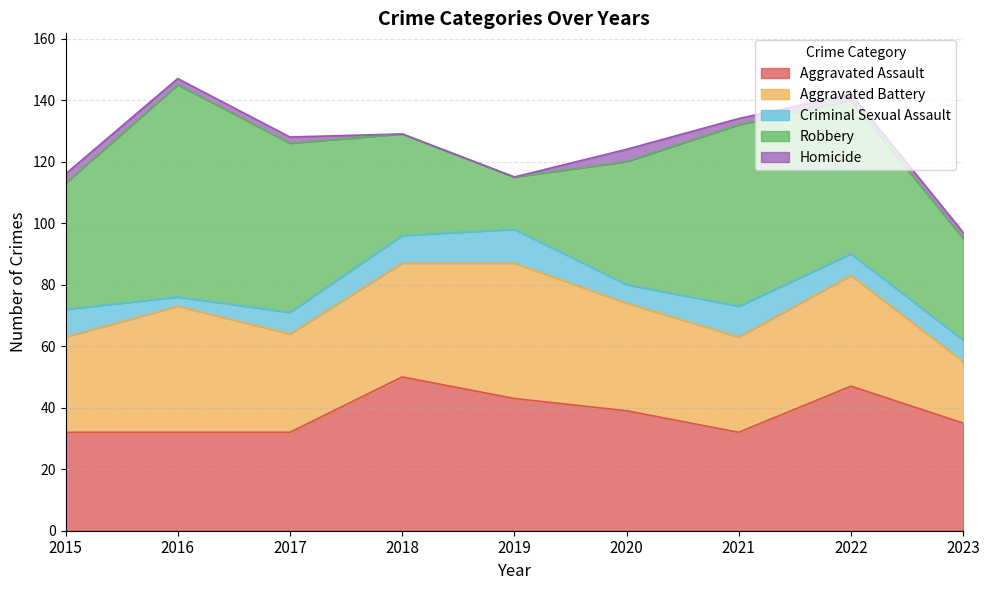

True or false: Homicide has a value of 2 at 2016.

True